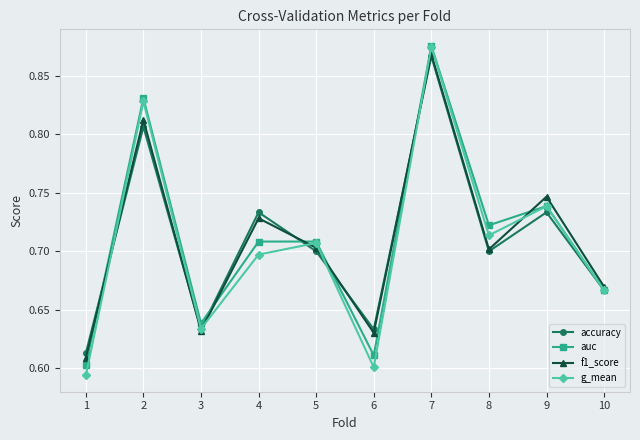

Which label corresponds to the largest value in the chart?

7